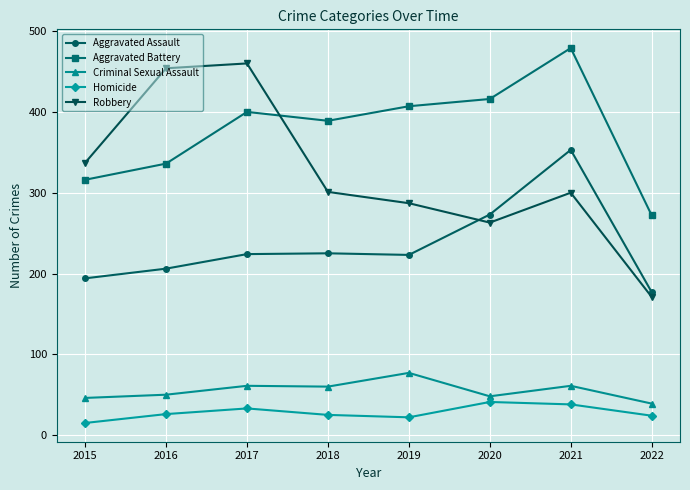

How many interior local valleys does the Aggravated Battery series have?

1